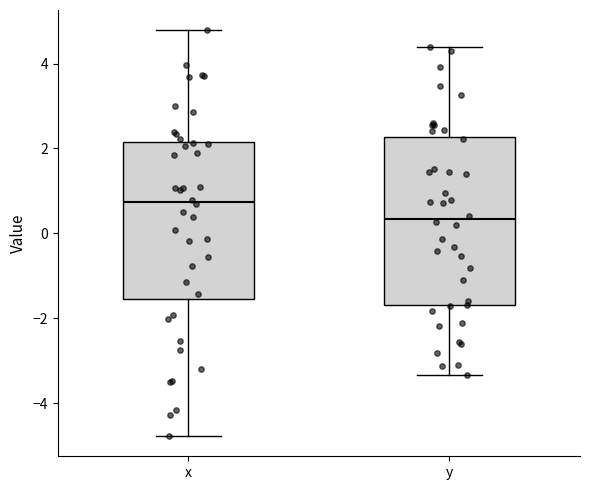

Where is the upper edge of the box for y on the y-axis? The values are not printed on the chart, so give them approximately, as read against the axis.

2.2